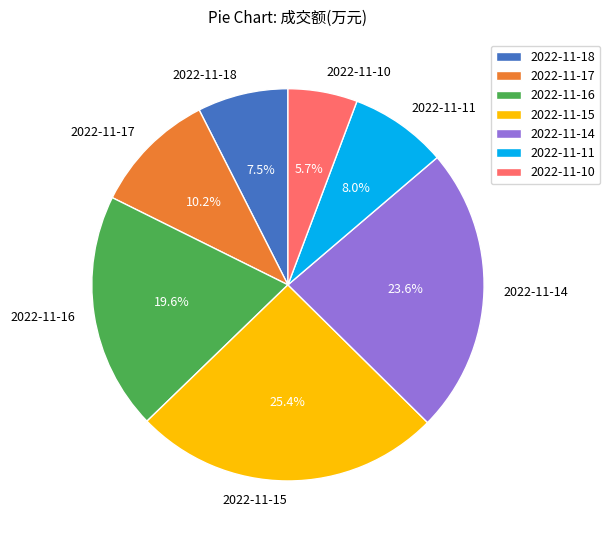

Which has a higher value, 2022-11-10 or 2022-11-18?

2022-11-18